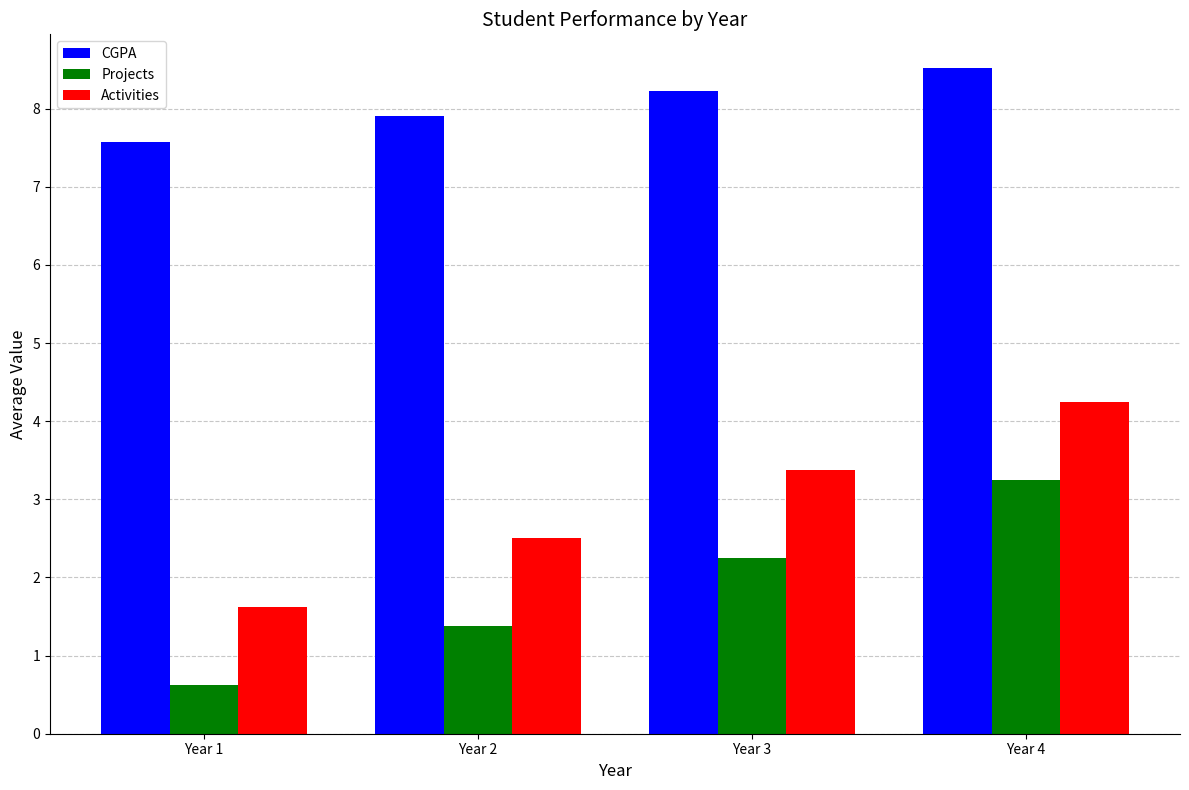

How many values in the Activities series are below 3?

2